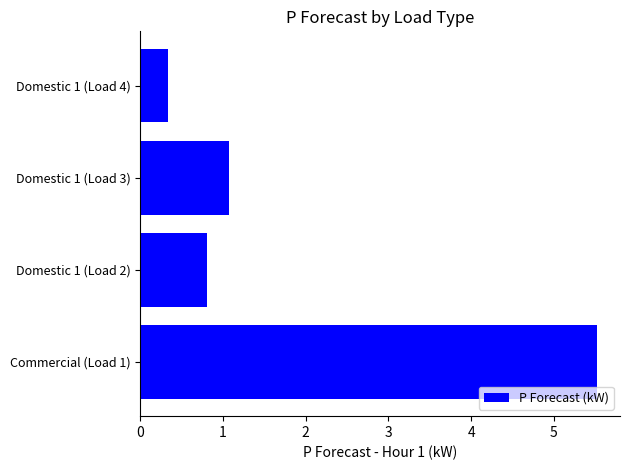

What is the difference between the maximum and minimum values?

5.2